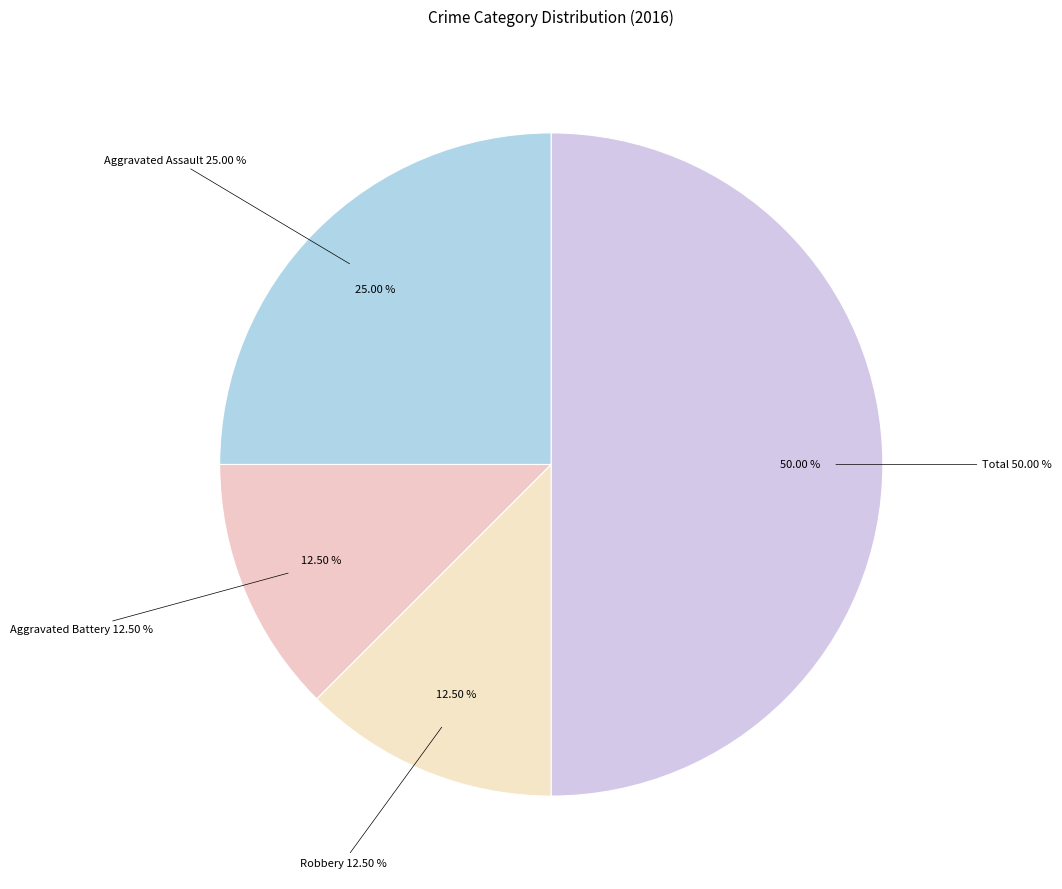

Which has a higher value, Total or Aggravated Assault?

Total